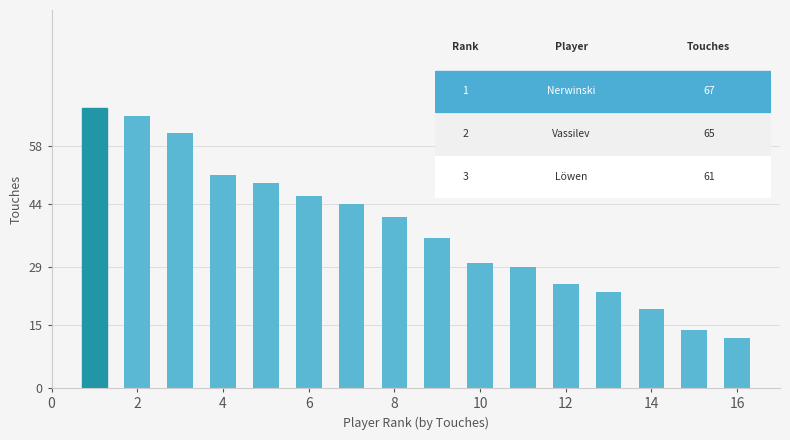

Reading left to right, extract all data points from this chart.

67	65	61	51	49	46	44	41	36	30	29	25	23	19	14	12